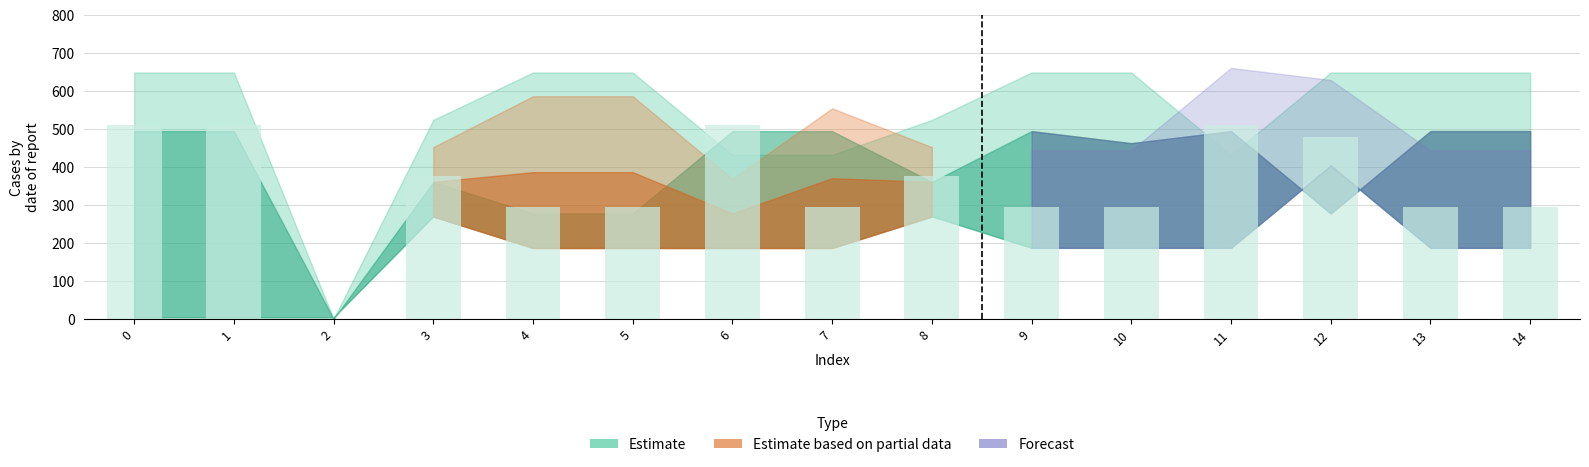

What is the greatest value displayed?

511.3